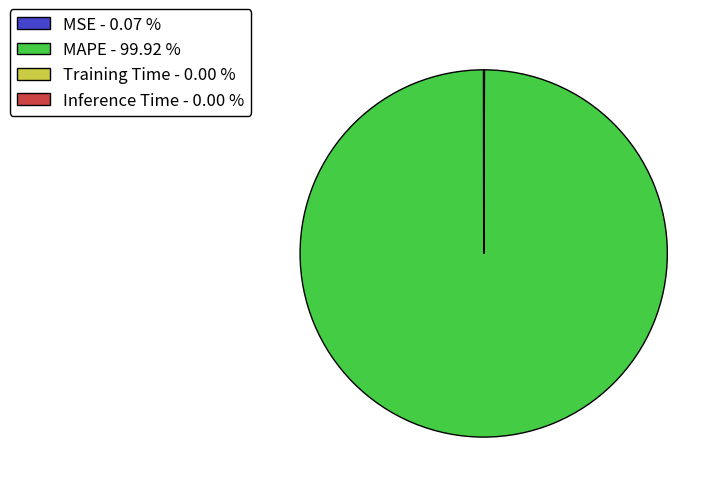

Does MAPE - 99.92 % account for over 50% of the chart?

Yes